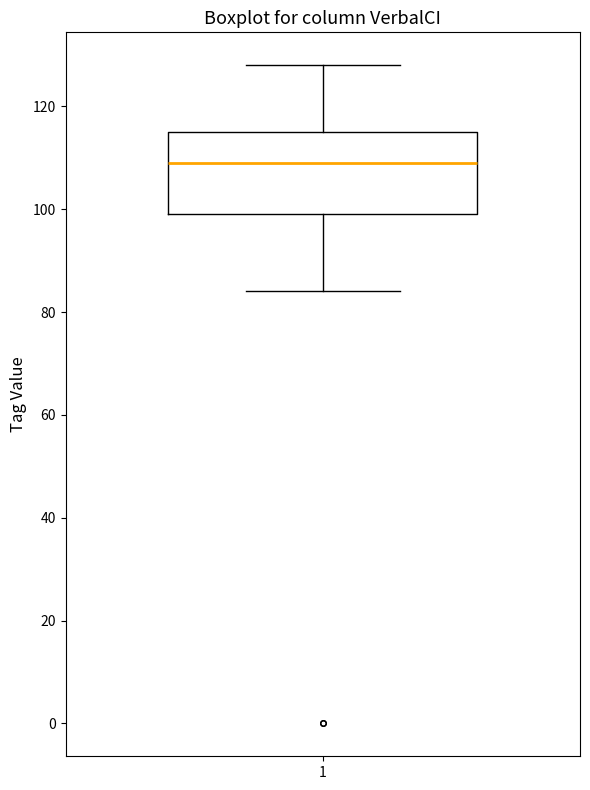

Where does the median line of the box at x = 1 sit on the y-axis? The values are not printed on the chart, so give them approximately, as read against the axis.

110